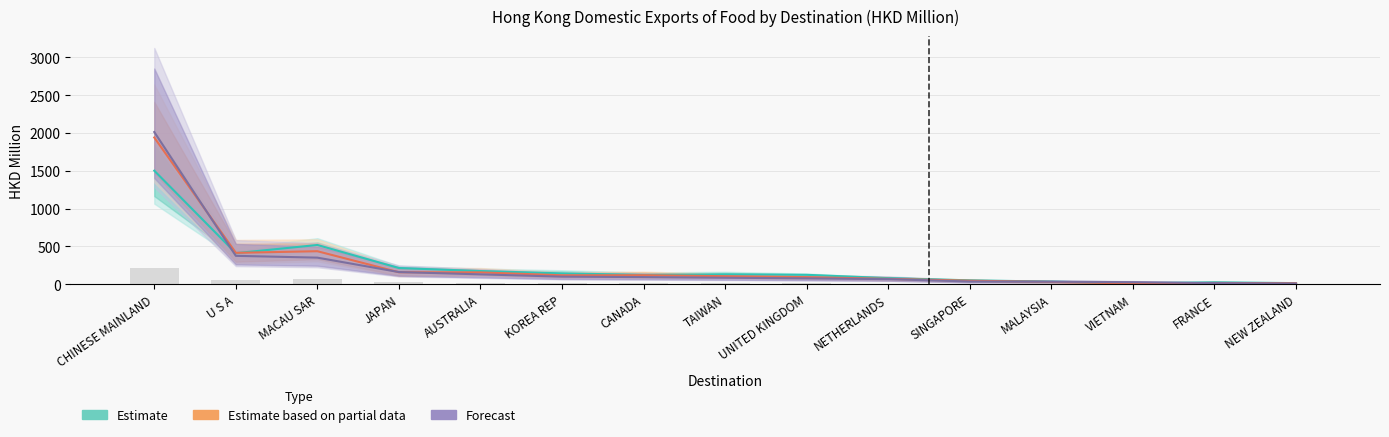

What is the value of the Estimate bar at the 15th from the left?

14.5